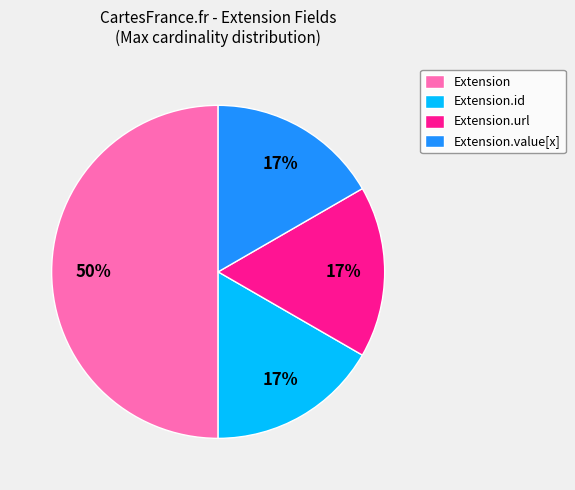

Which slice is the largest?

Extension